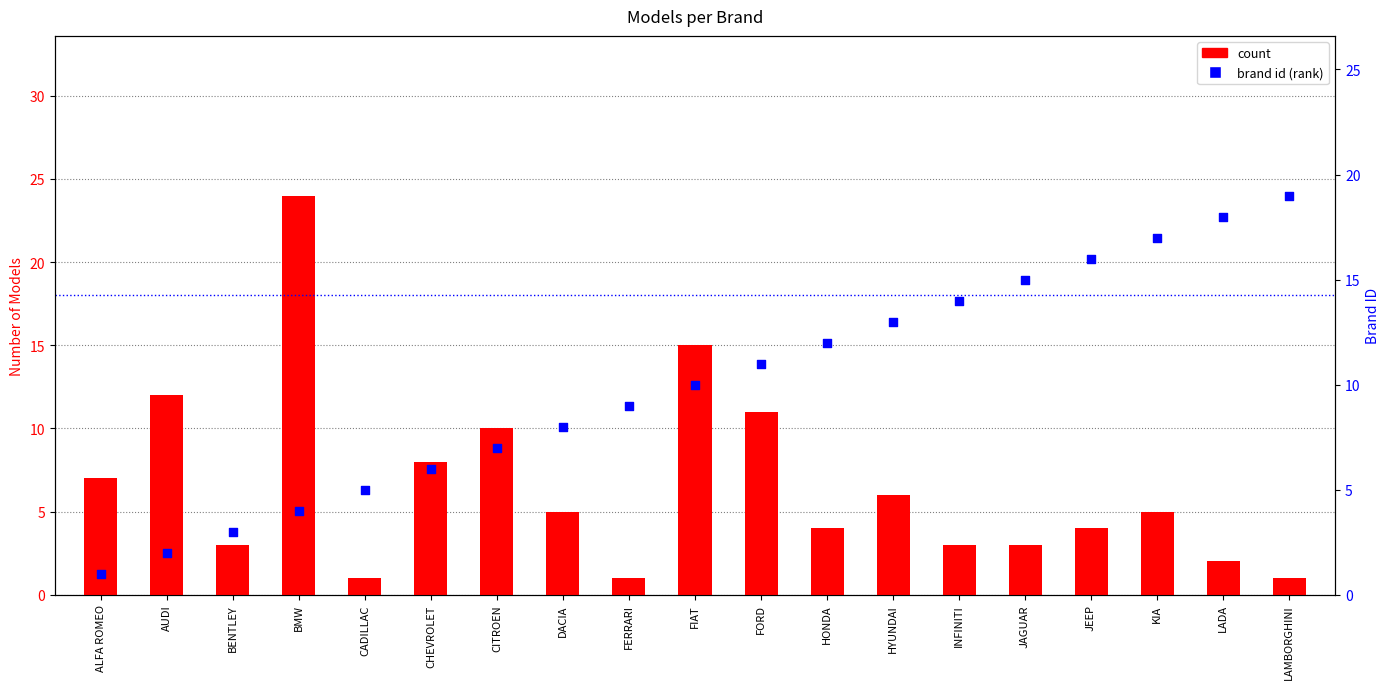

At which category is the sum across all series the highest?

BMW